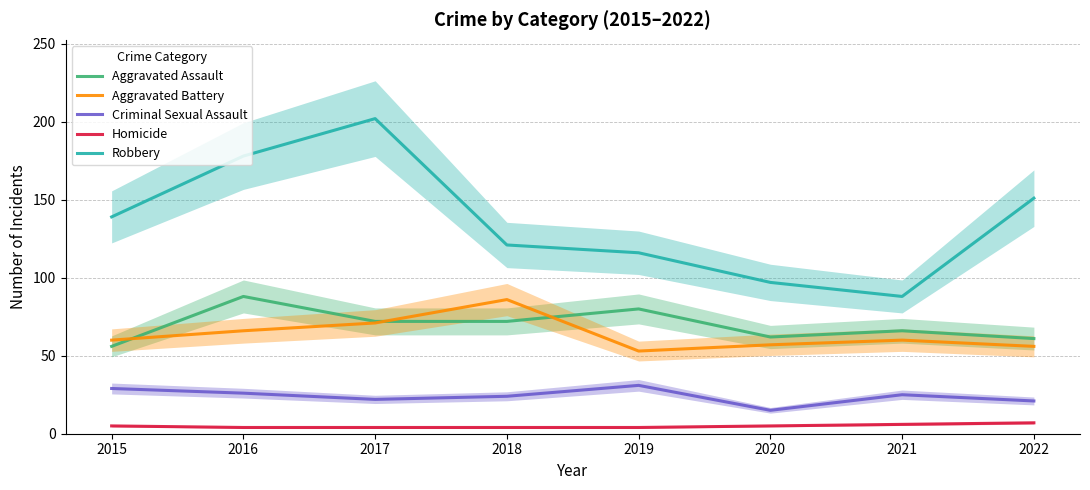

List the series in order of their peak value, highest first.

Robbery, Aggravated Assault, Aggravated Battery, Criminal Sexual Assault, Homicide